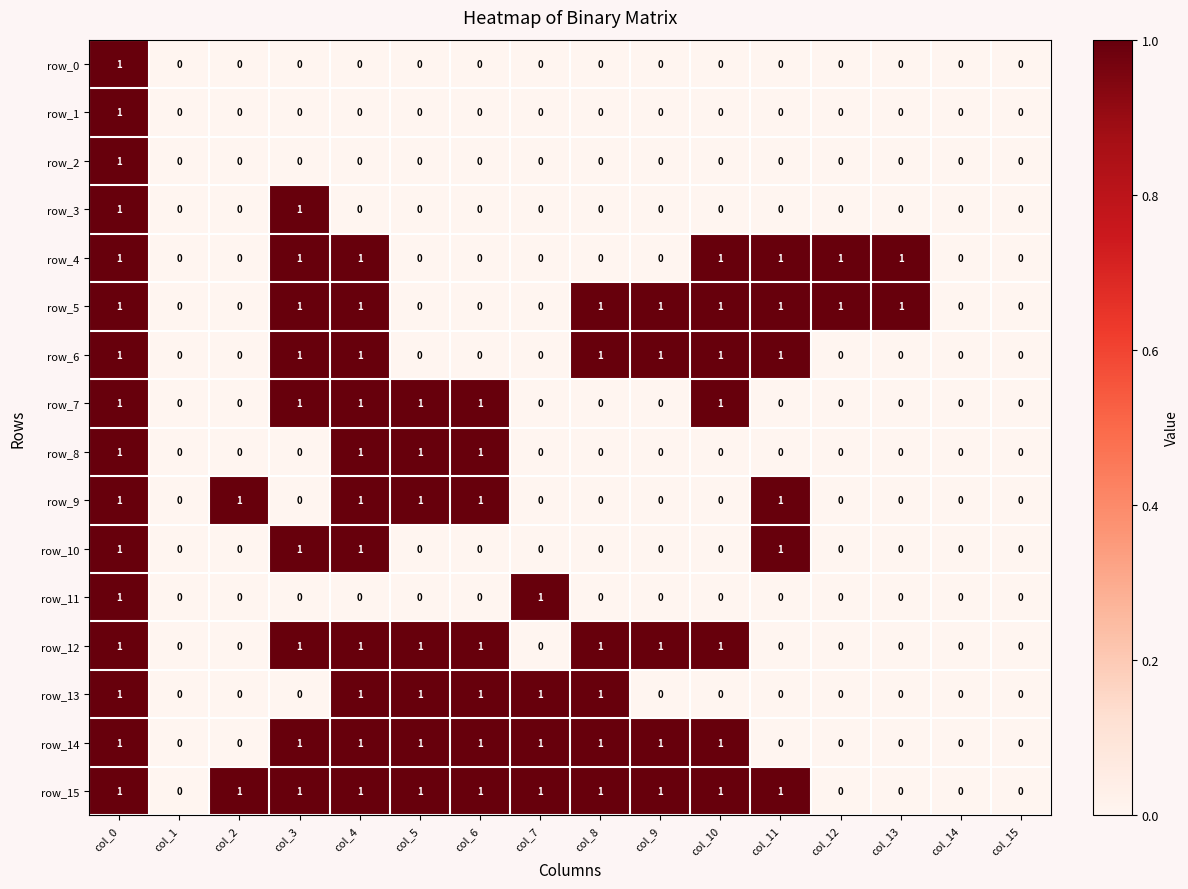

How many row_11 values are between 0 and 1?

16